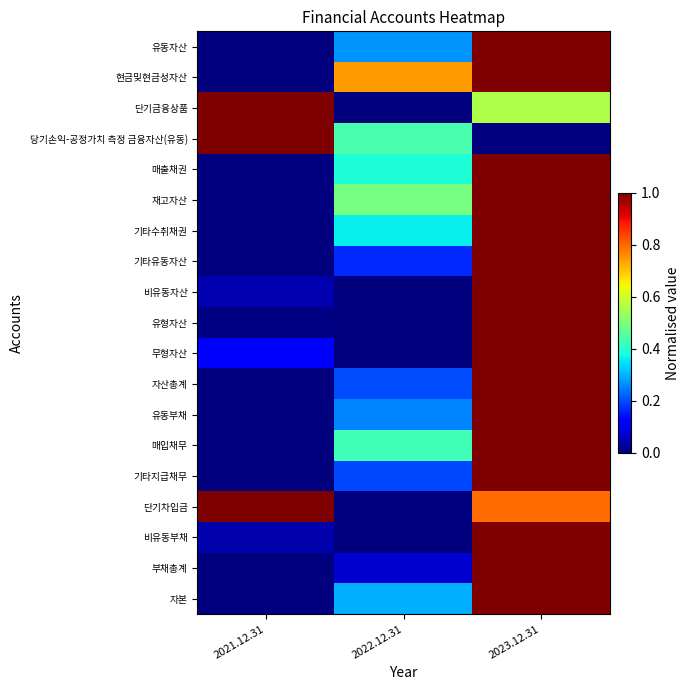

How many categories are shown in the chart?

3